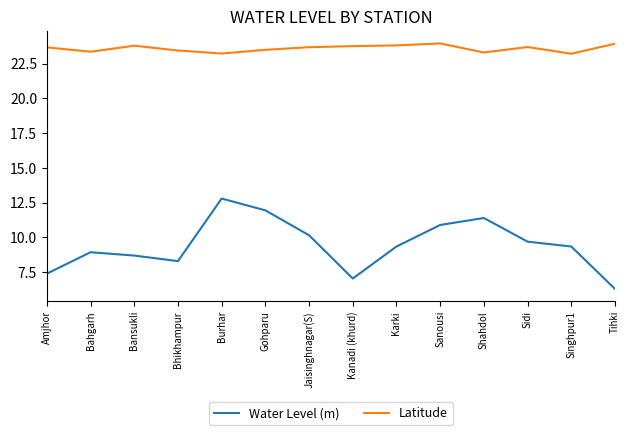

At how many categories does at least one series exceed 15?

14